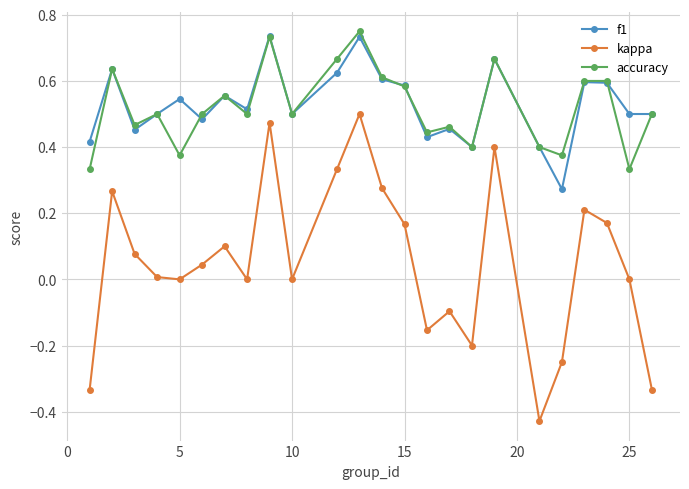

Does the chart display data point markers on the line(s)?

Yes